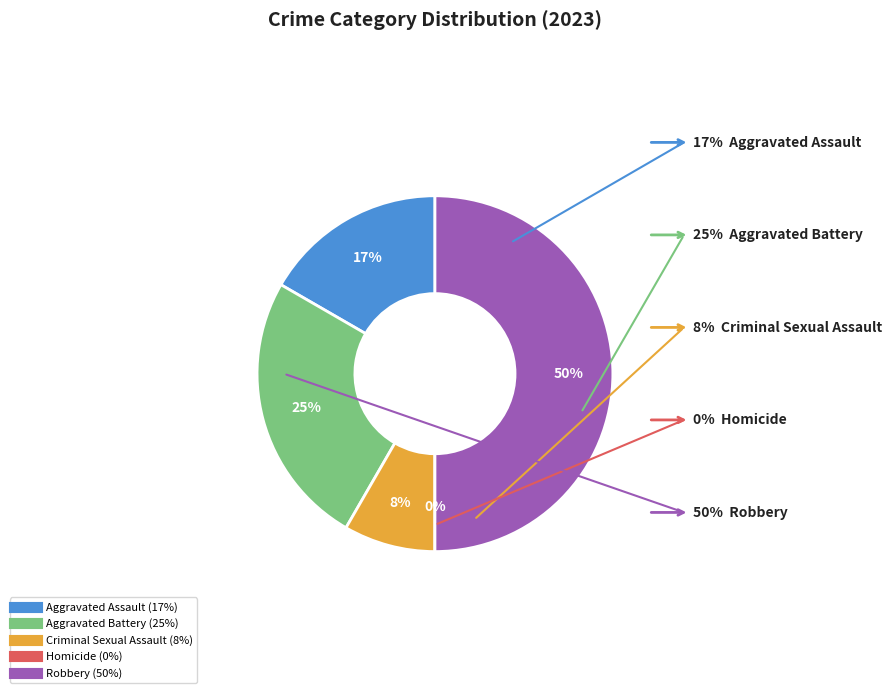

How many slices are in this pie chart?

5